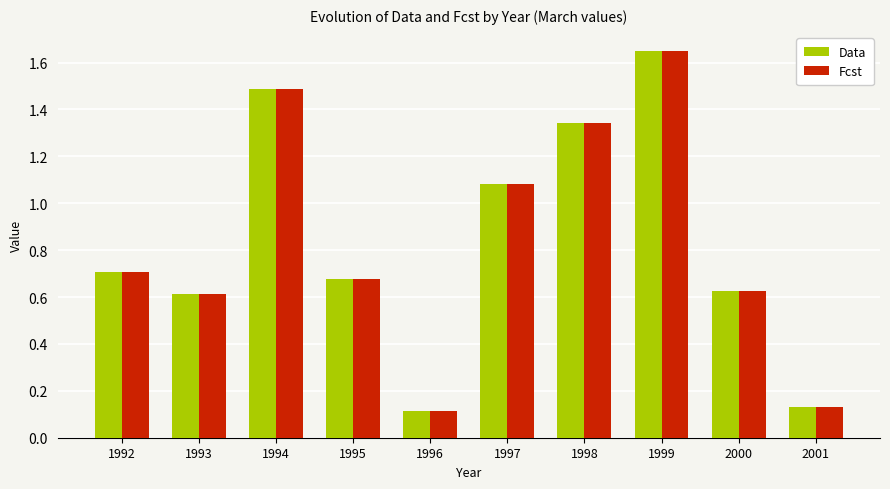

How many categories are shown in the chart?

10